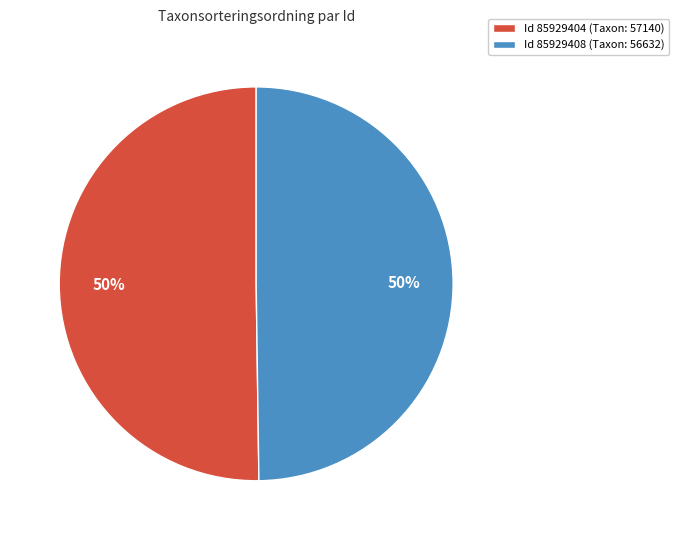

True or false: Id 85929408 (Taxon: 56632) accounts for 60% of the total.

False